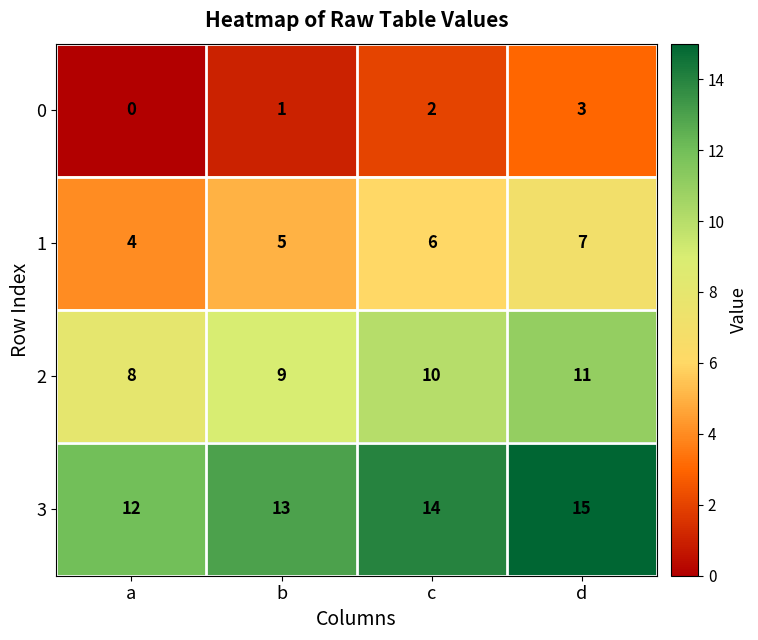

Count the number of categories in the chart.

4